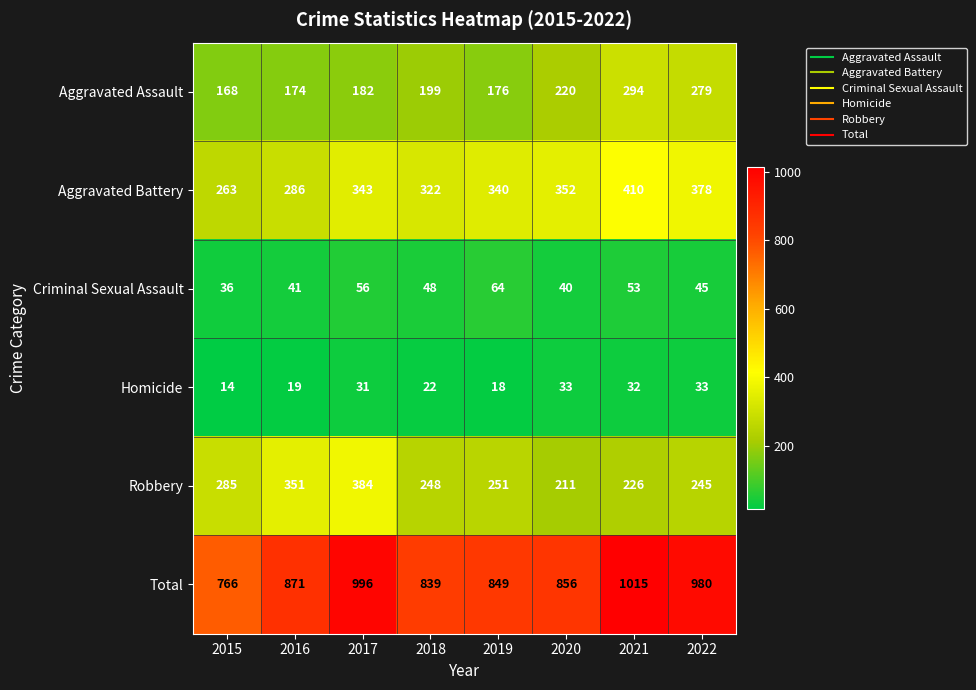

What is the difference between the Aggravated Assault values at 2016 and 2020?

46